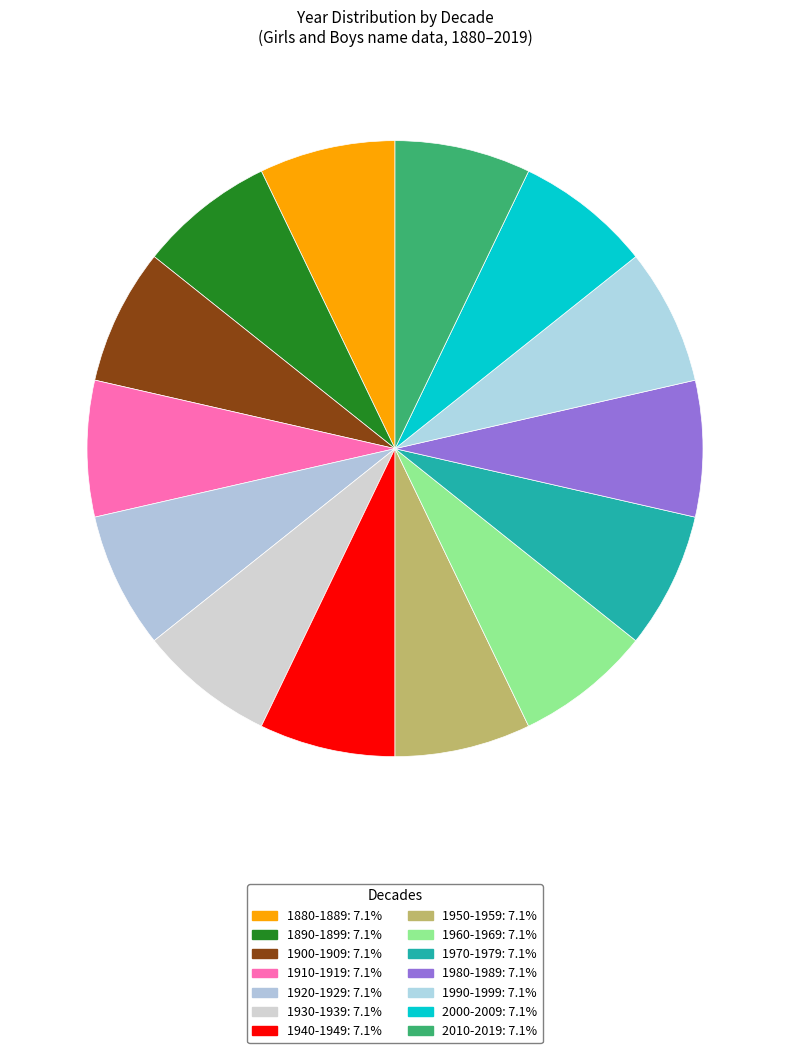

Does any single category account for the majority?

No